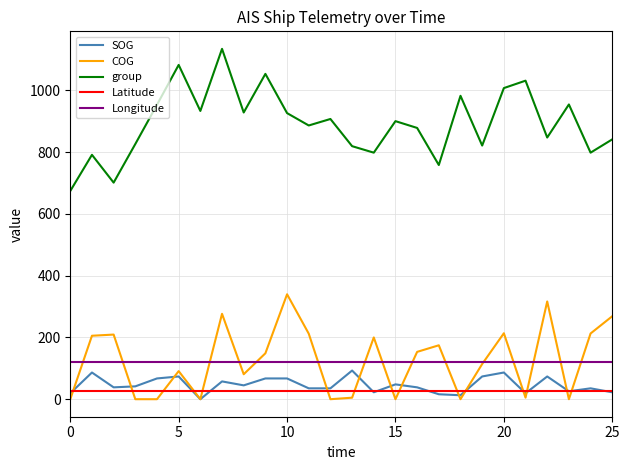

Which series has the largest total across all categories?

group